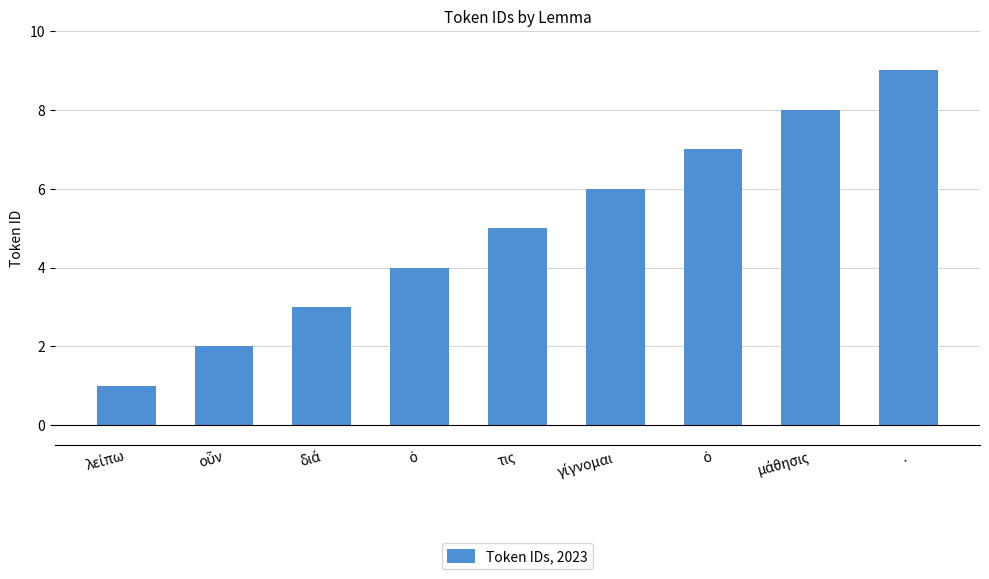

Which label corresponds to the largest value in the chart?

.